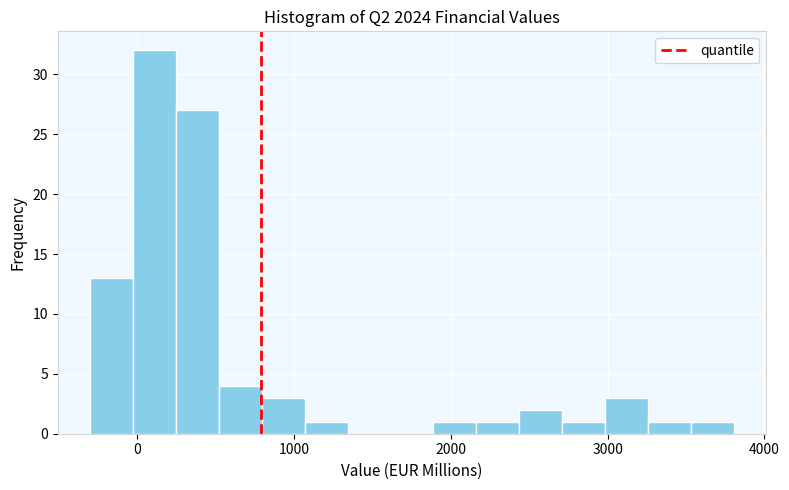

Around what value on the x-axis is the tallest bar? Give the approximate position of its centre, as read against the axis.

100